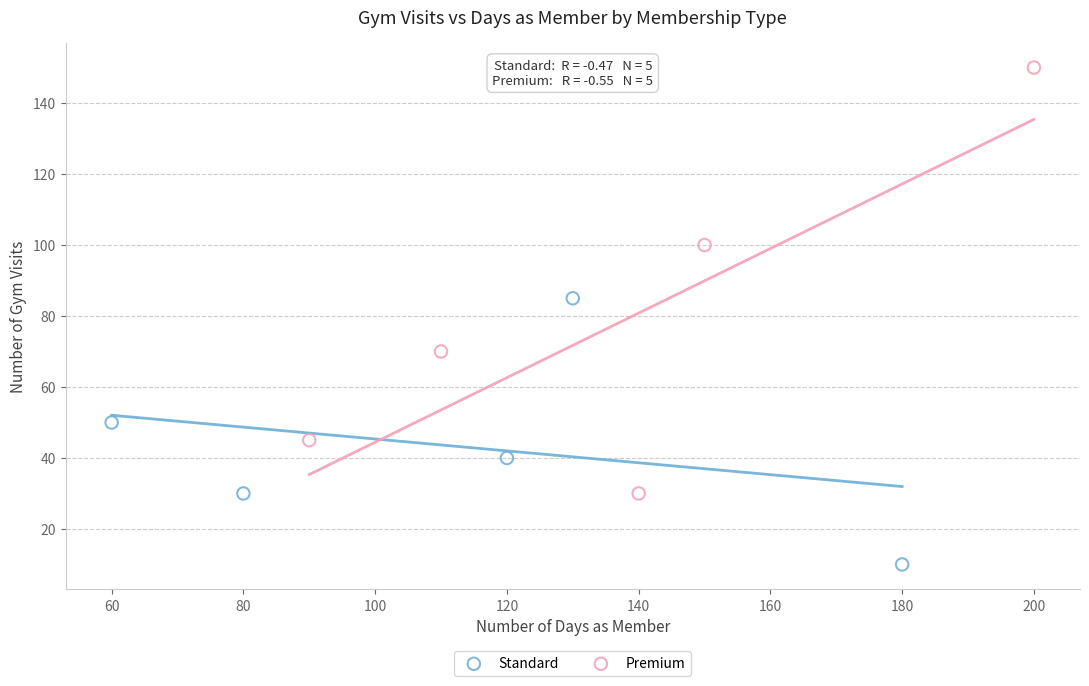

Which series has the widest spread of Y values?

Premium